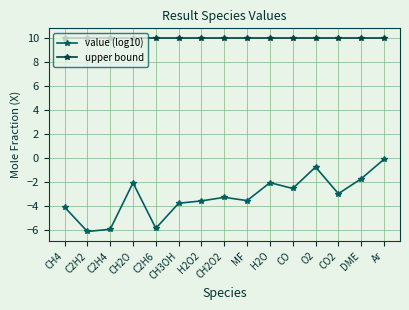

What is the greatest value displayed?

10.0